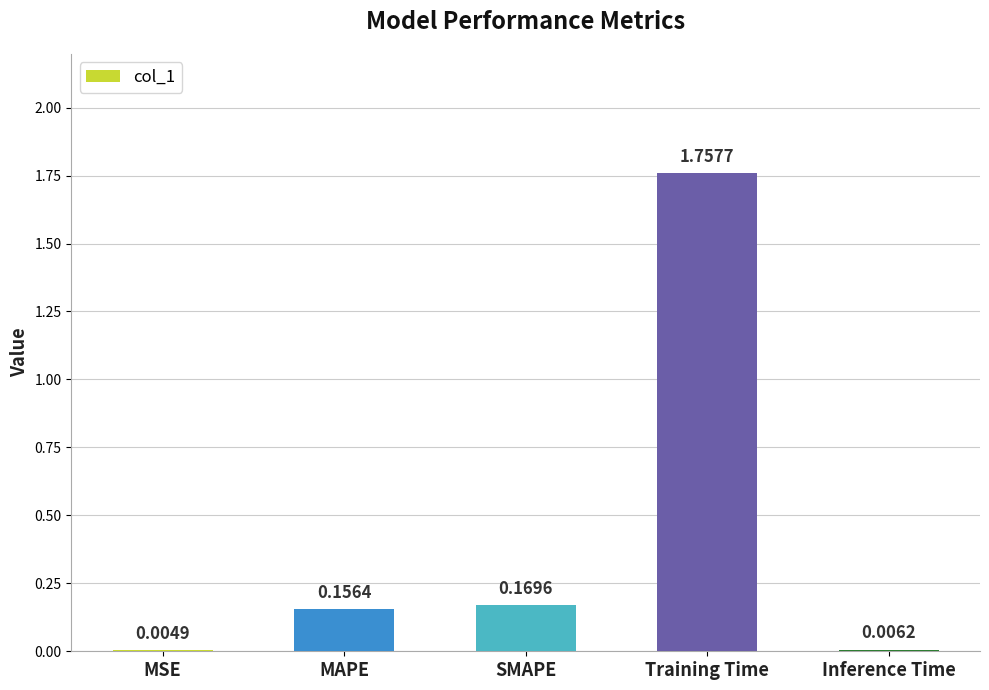

What is the sum of all values?

2.1